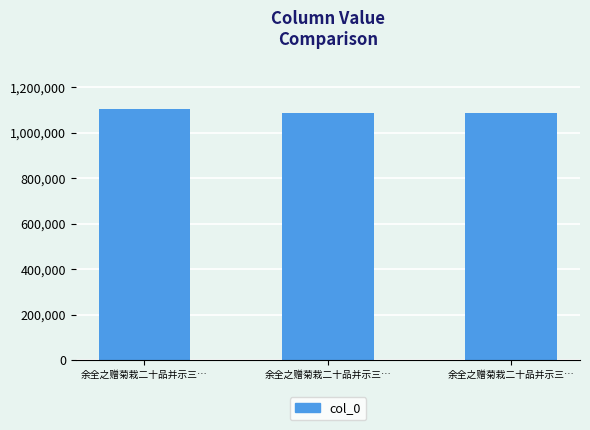

Count the number of categories in the chart.

3